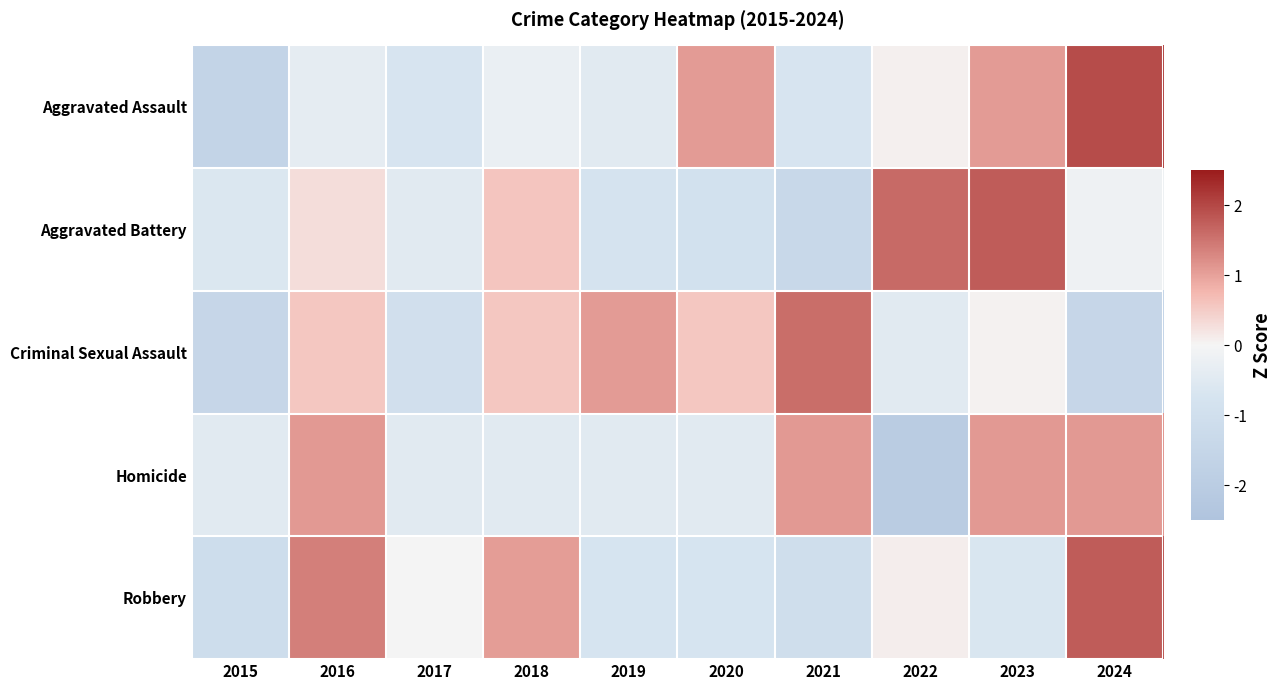

List the series in order of their peak value, lowest first.

Homicide, Criminal Sexual Assault, Aggravated Battery, Robbery, Aggravated Assault